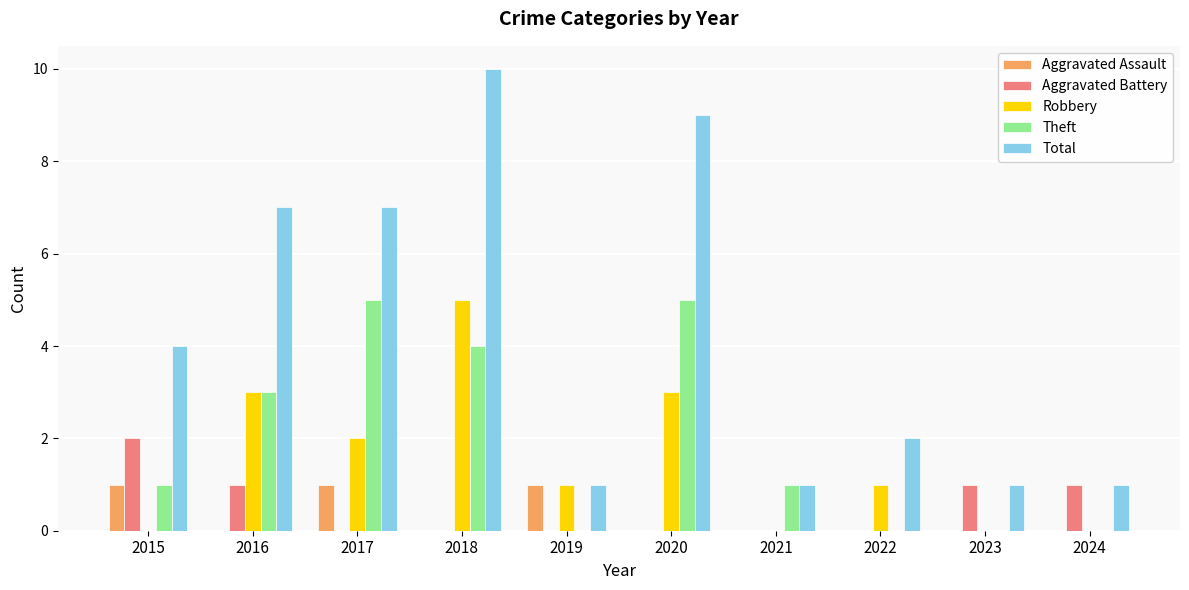

Which series has the largest range (max minus min)?

Total